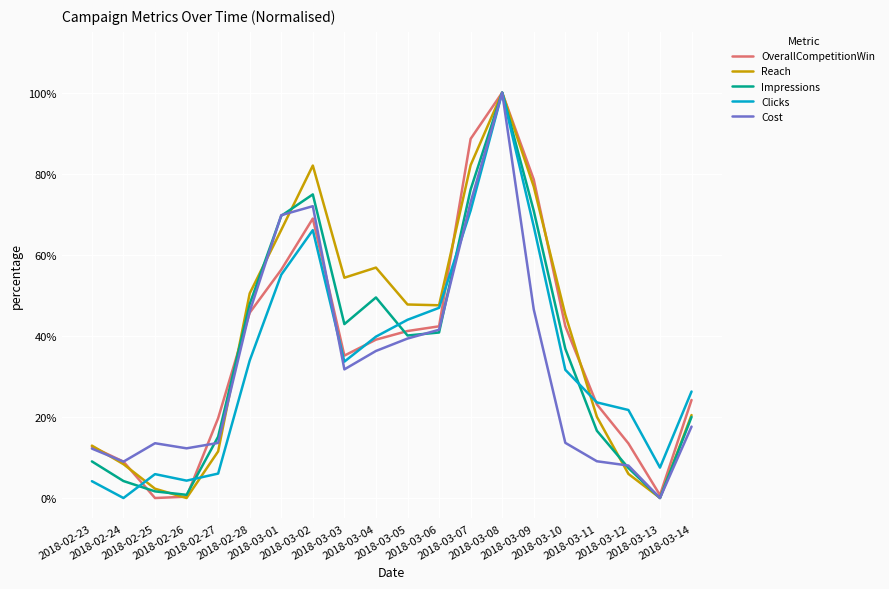

Which label corresponds to the smallest value in the chart?

2018-02-25